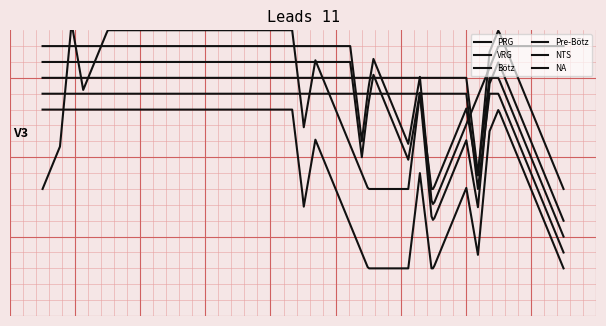

Which label corresponds to the largest value in the chart?

PRG